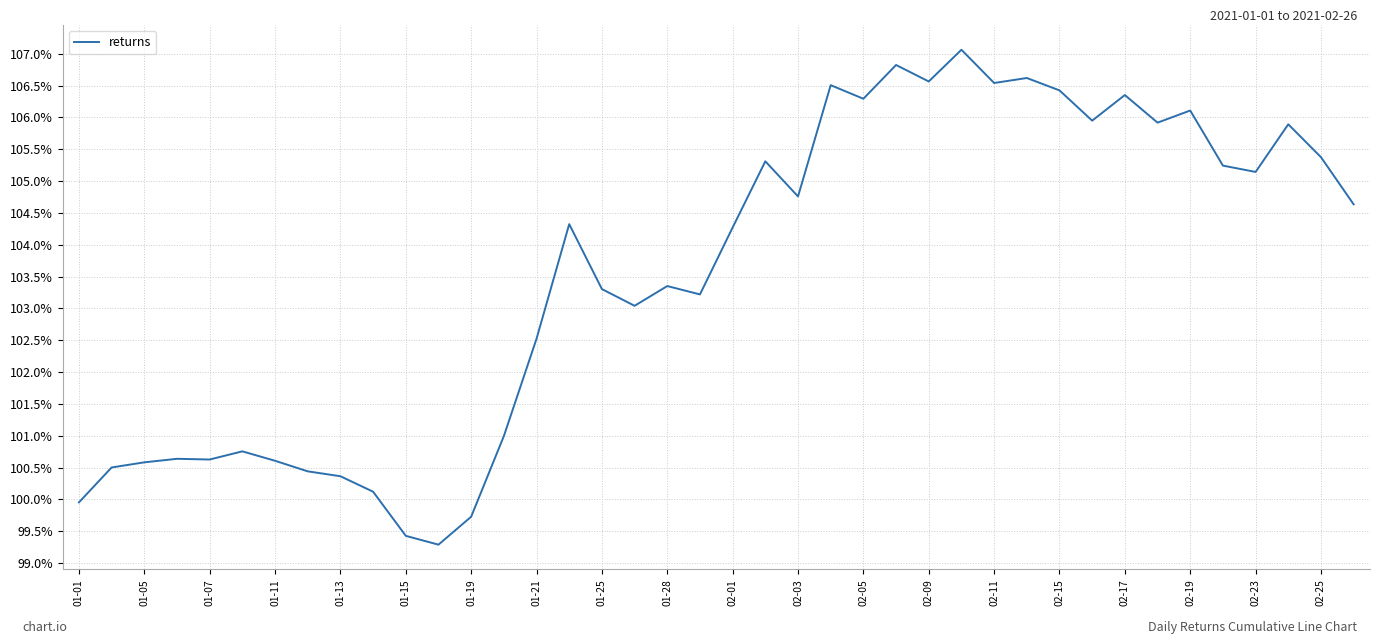

What is the difference between the maximum and minimum values?

7.8